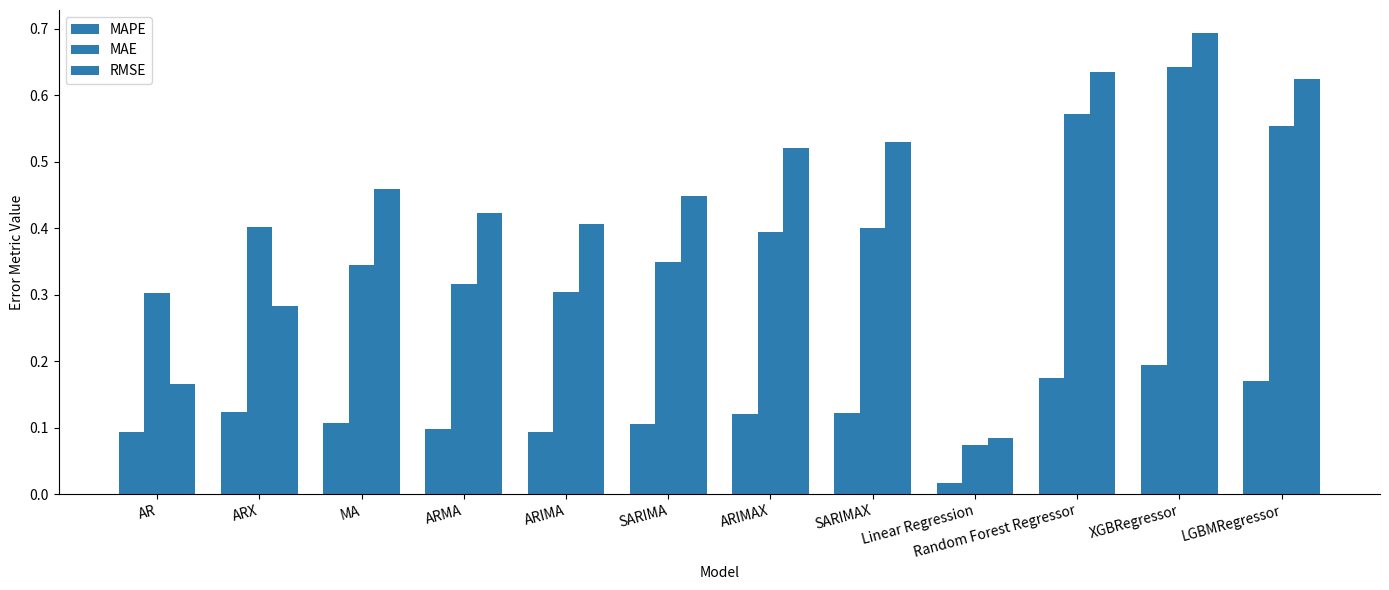

At which category does the chart reach its peak across all series?

XGBRegressor